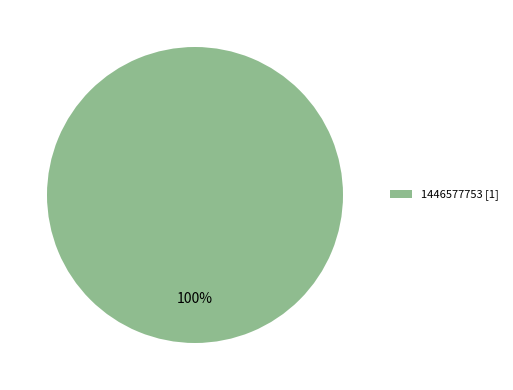

Which slice represents more than half of the pie?

1446577753 [1]